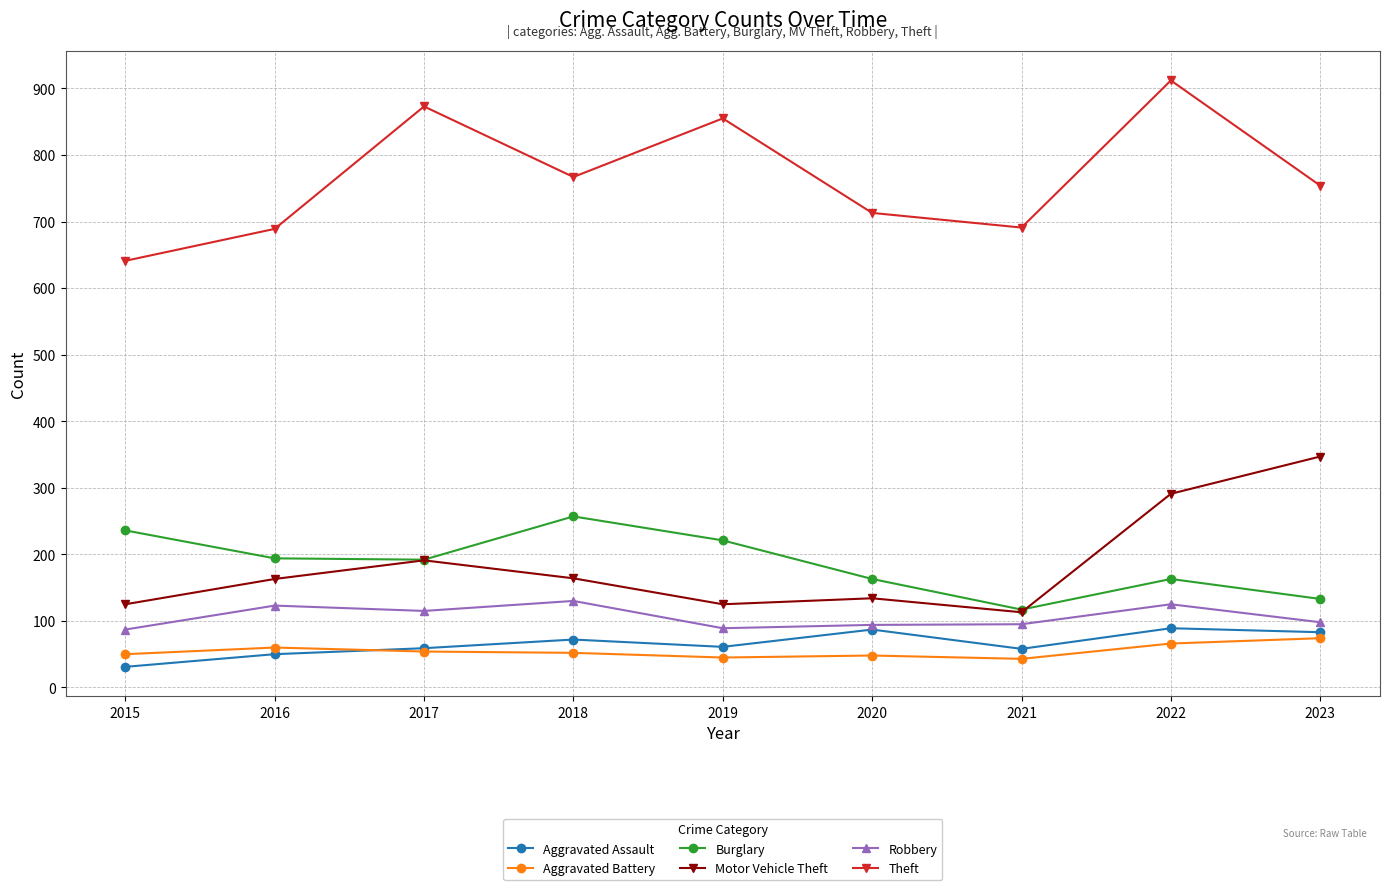

Which series has the largest total across all categories?

Theft